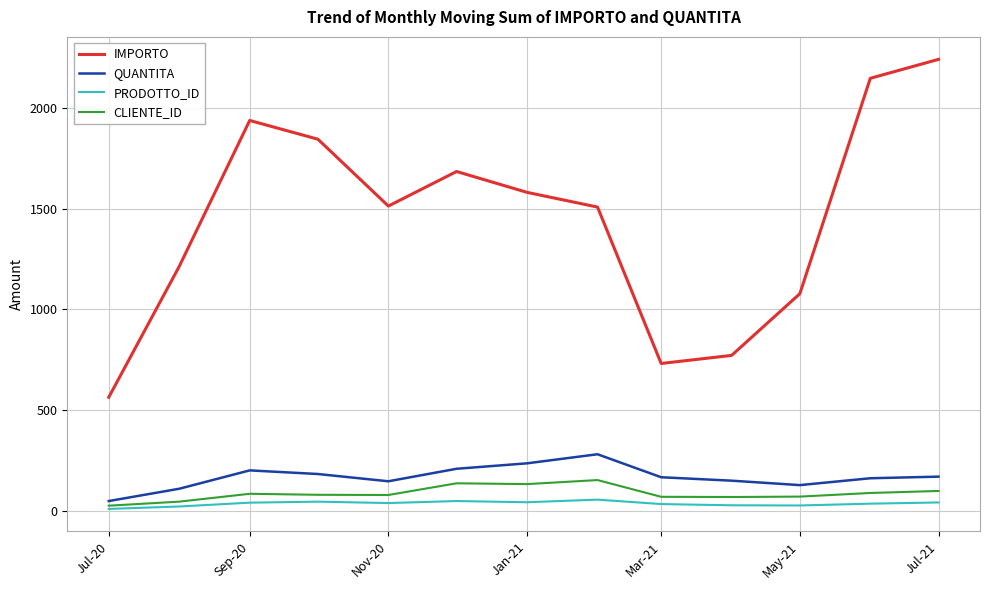

What is the highest value of the IMPORTO series?

2239.9